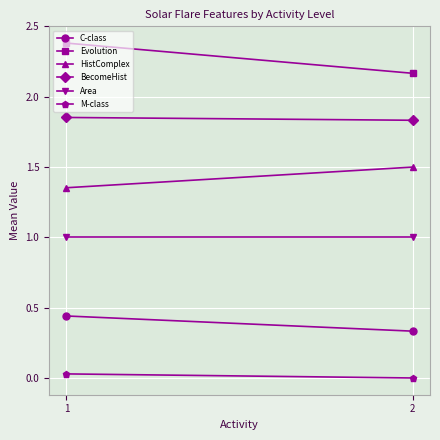

What is the highest value of the Evolution series?

2.4